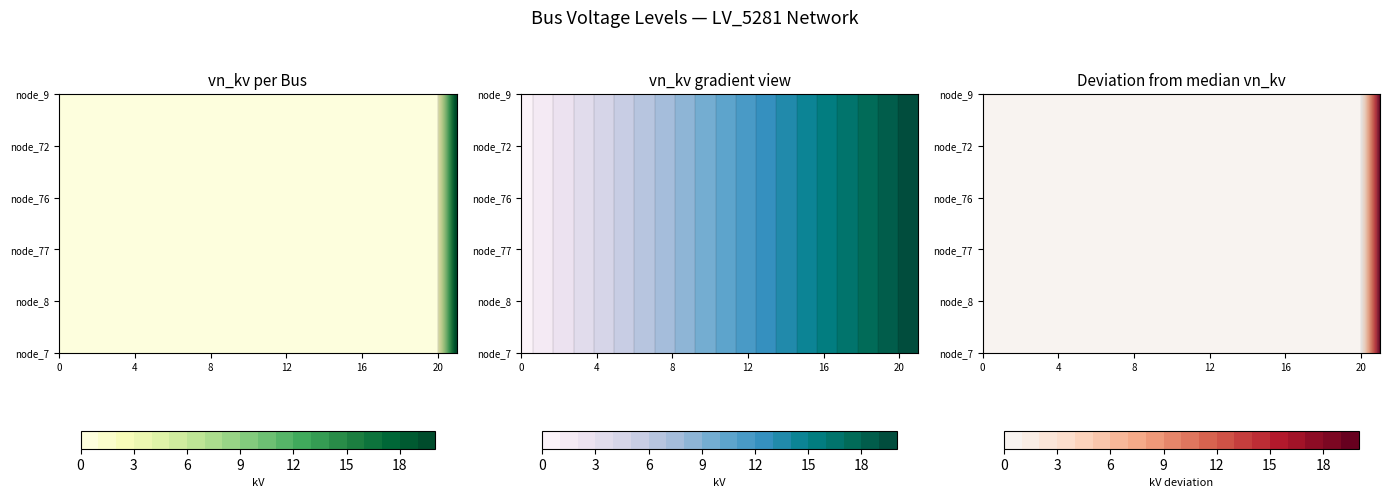

Which series has the largest total across all categories?

node_7